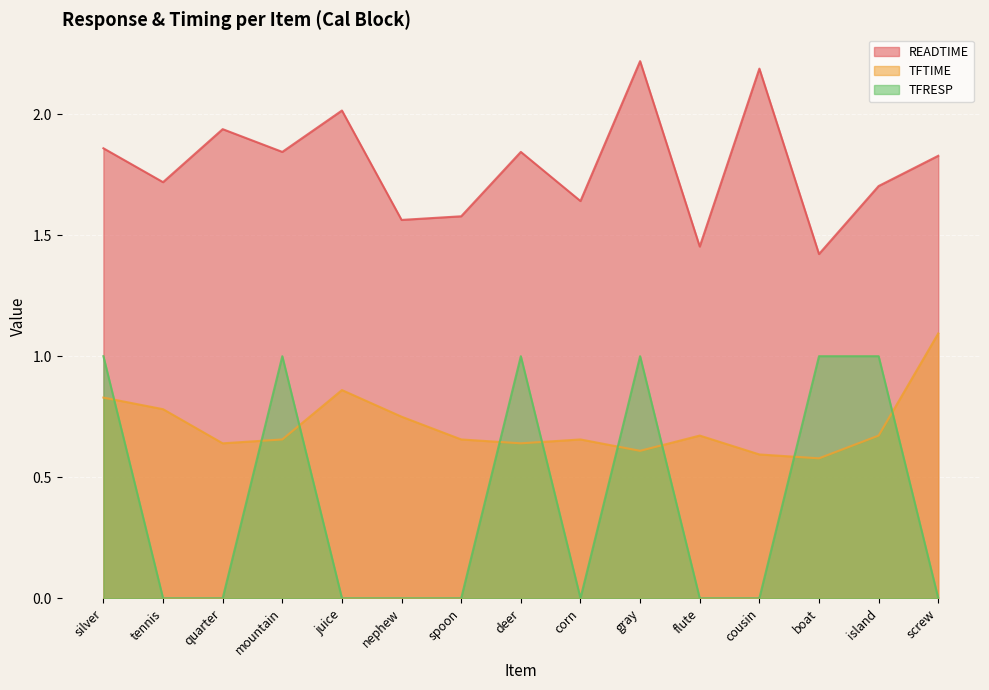

What is the difference between the READTIME values at flute and spoon?

0.1